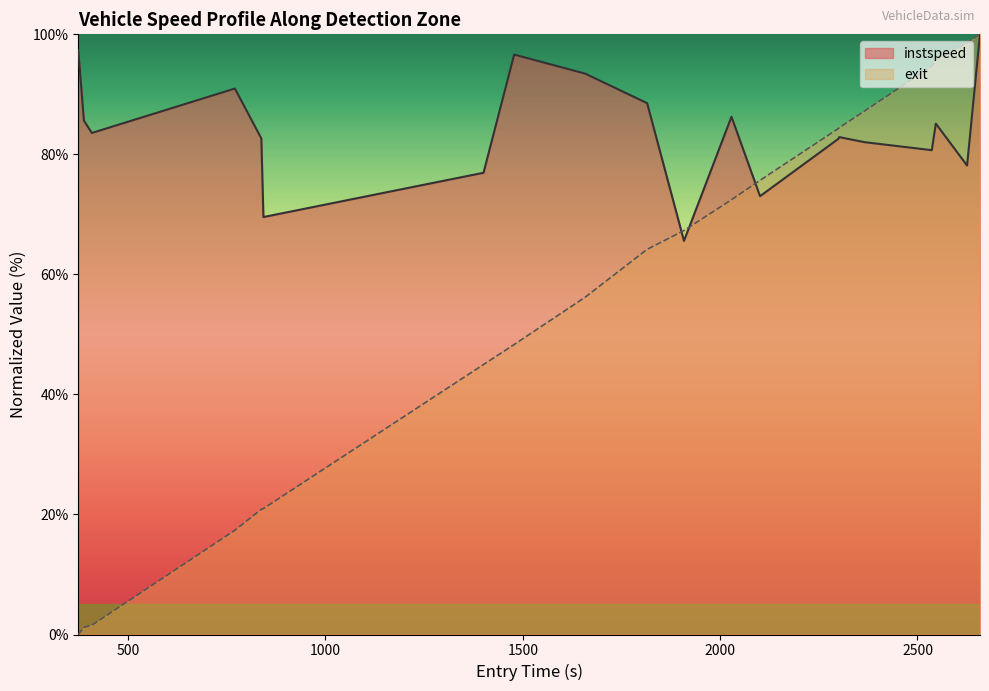

What is the highest value of the instspeed series?

100.0